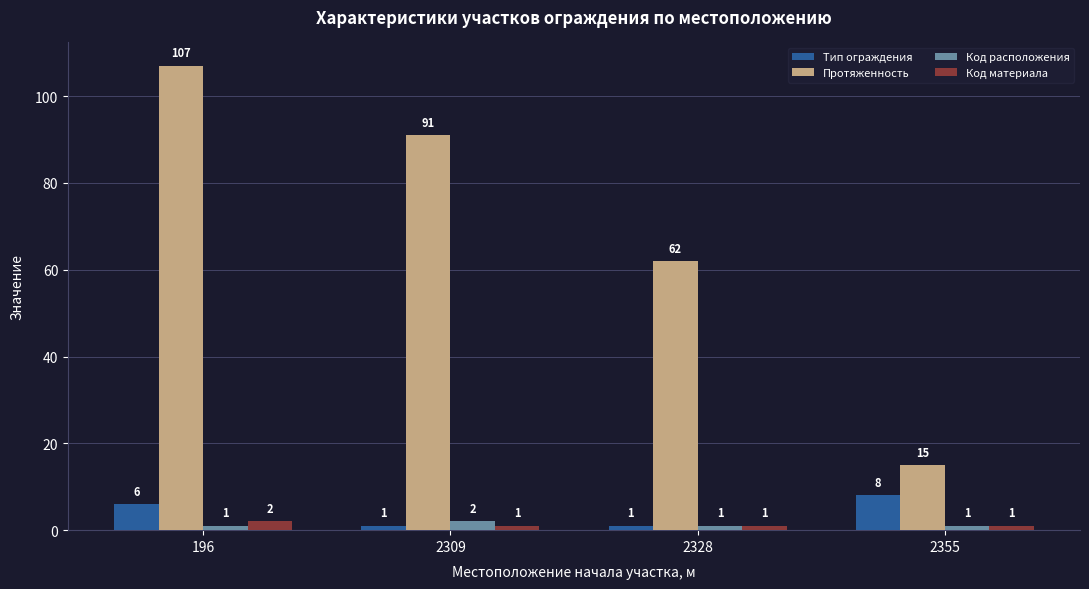

Which series has the largest range (max minus min)?

Протяженность